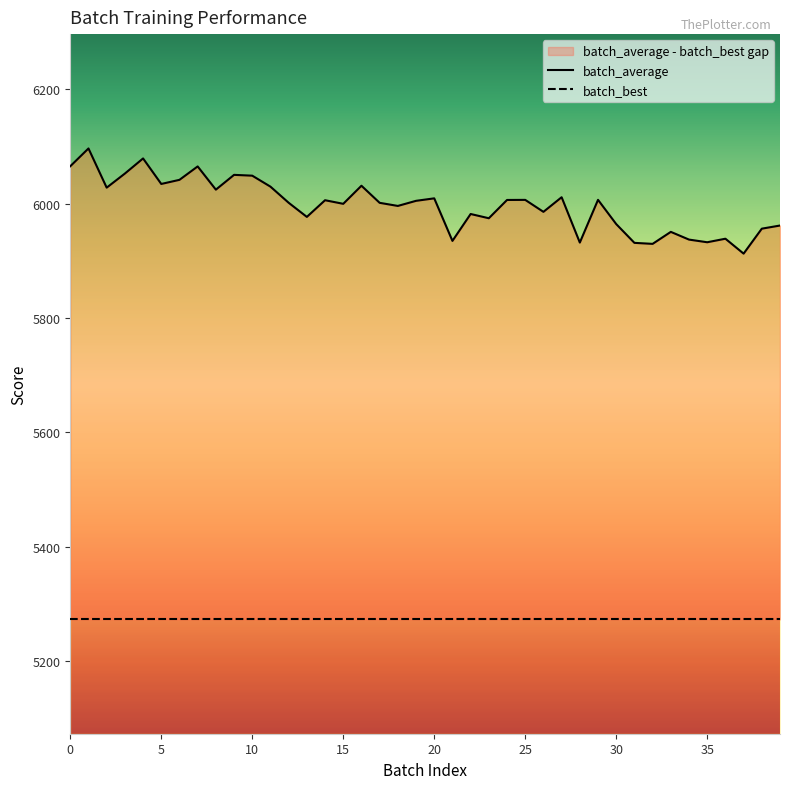

True or false: the data has more than 1 interior local peaks.

True